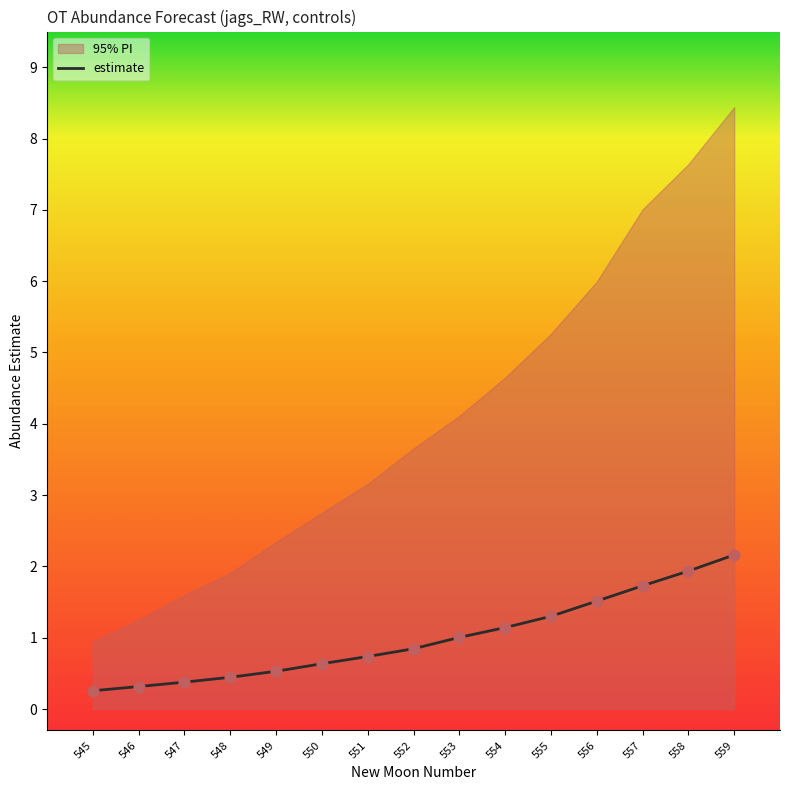

True or false: estimate has a value of 1.0 at 553.

True